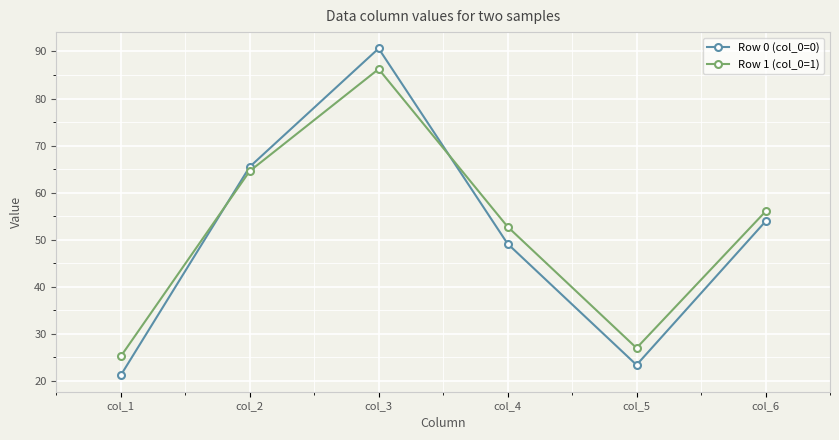

At which label is Row 1 (col_0=1) closest to 55?

col_6